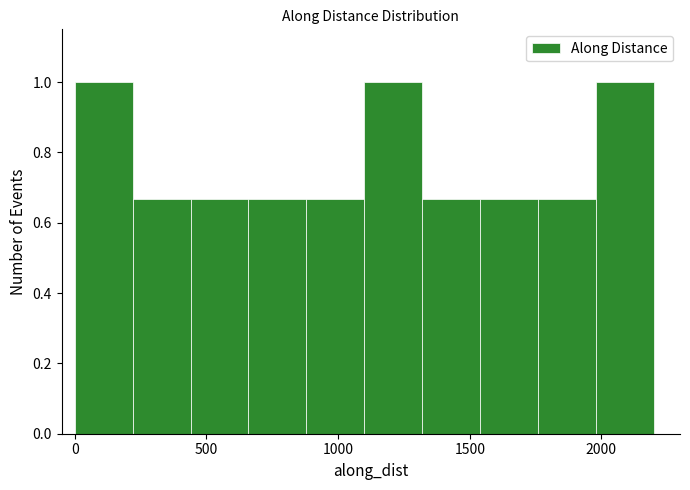

Reading left to right, transcribe this chart: for each bar, give the range it covers on the x-axis and its height. Neither the bar edges nor the heights are printed on the chart, so give them approximately, as read against the axes.

0 to 200: 1.00
200 to 450: 0.66
450 to 650: 0.66
650 to 900: 0.66
900 to 1100: 0.66
1100 to 1300: 1.00
1300 to 1550: 0.66
1550 to 1750: 0.66
1750 to 2000: 0.66
2000 to 2200: 1.00